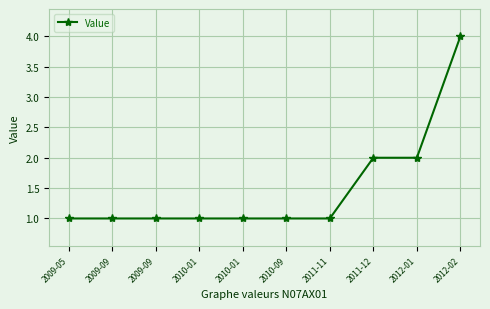

How many lines are shown in the chart?

1